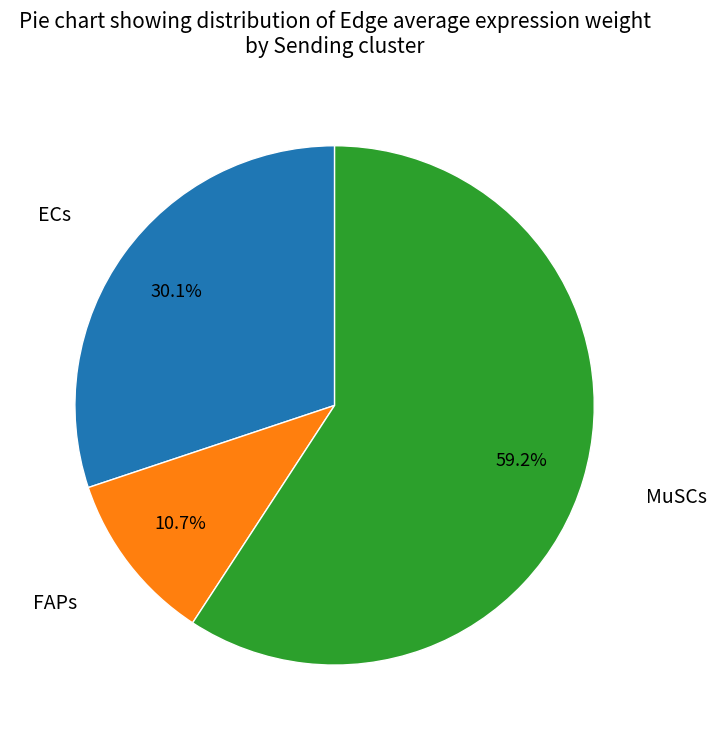

Do FAPs and MuSCs together represent more than half of the pie?

Yes